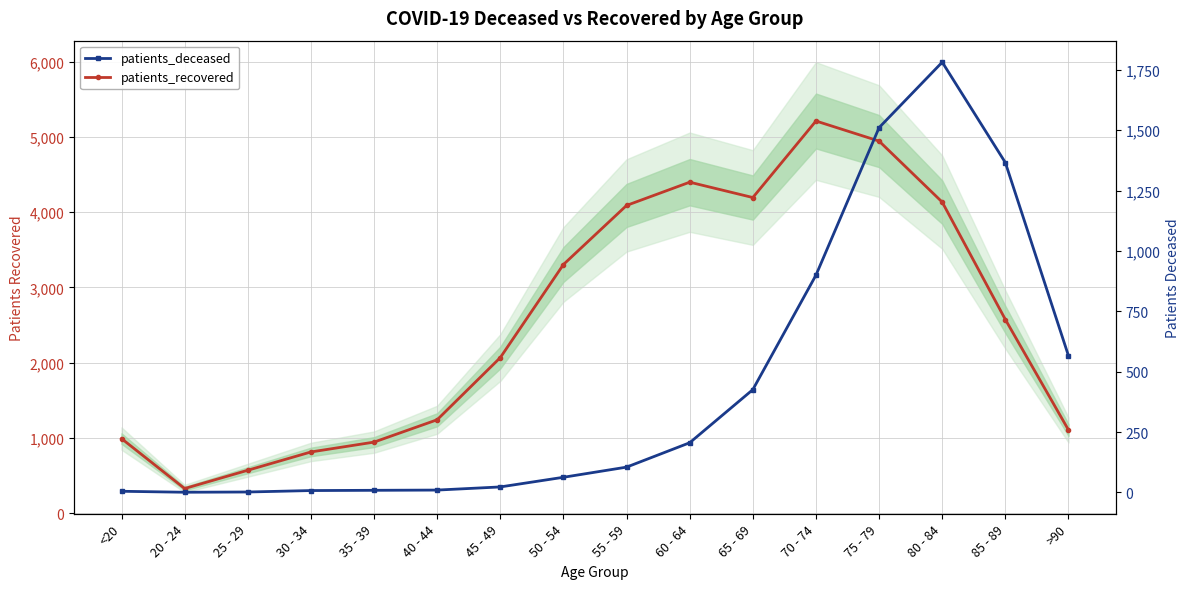

Is it true that patients_recovered equals 571 at 25 - 29?

True